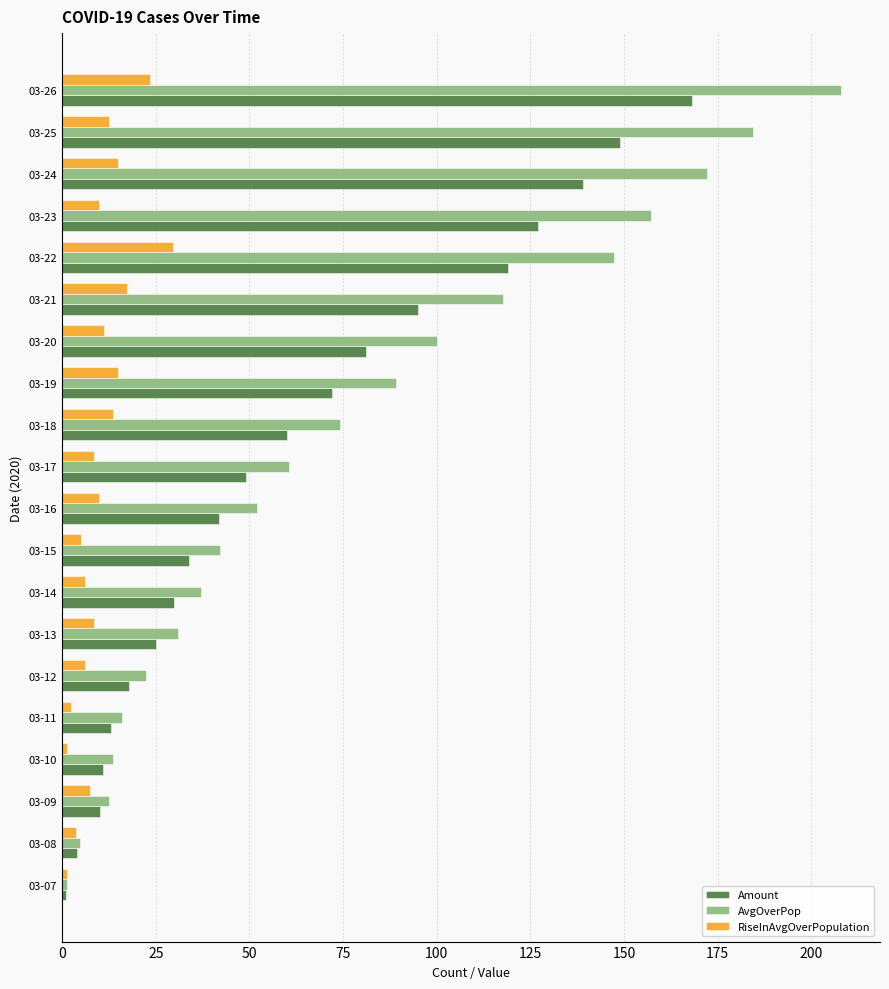

At which category is the sum across all series the highest?

03-26